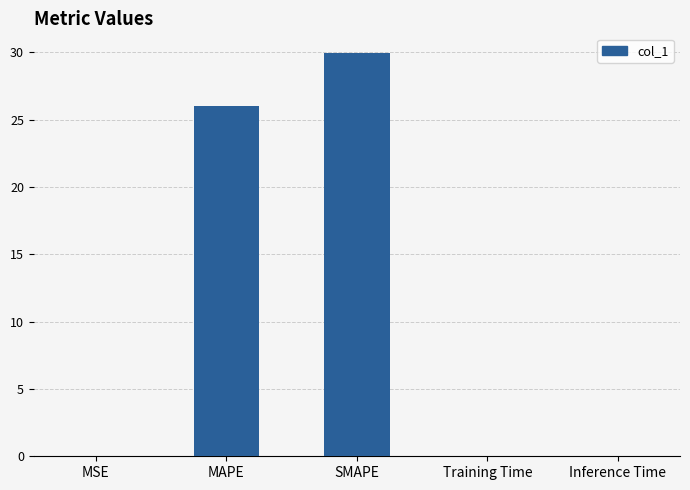

Count the number of data series in this chart.

1